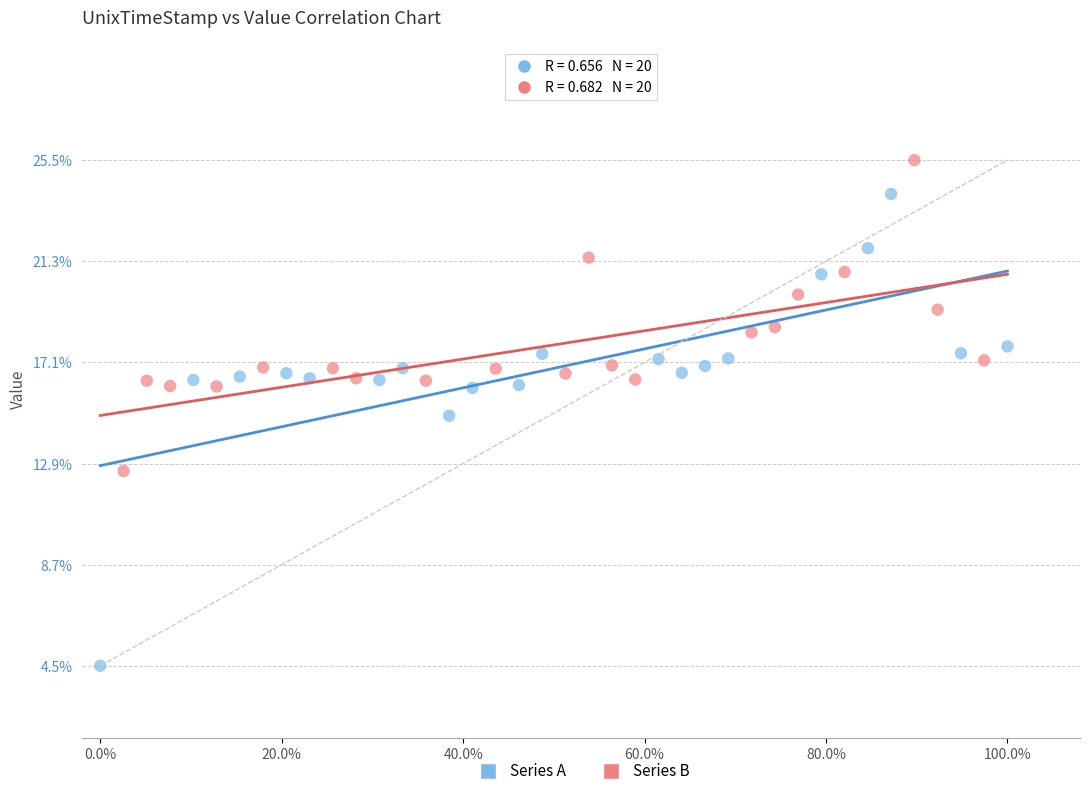

Which series contains the lowest Y value?

Series A